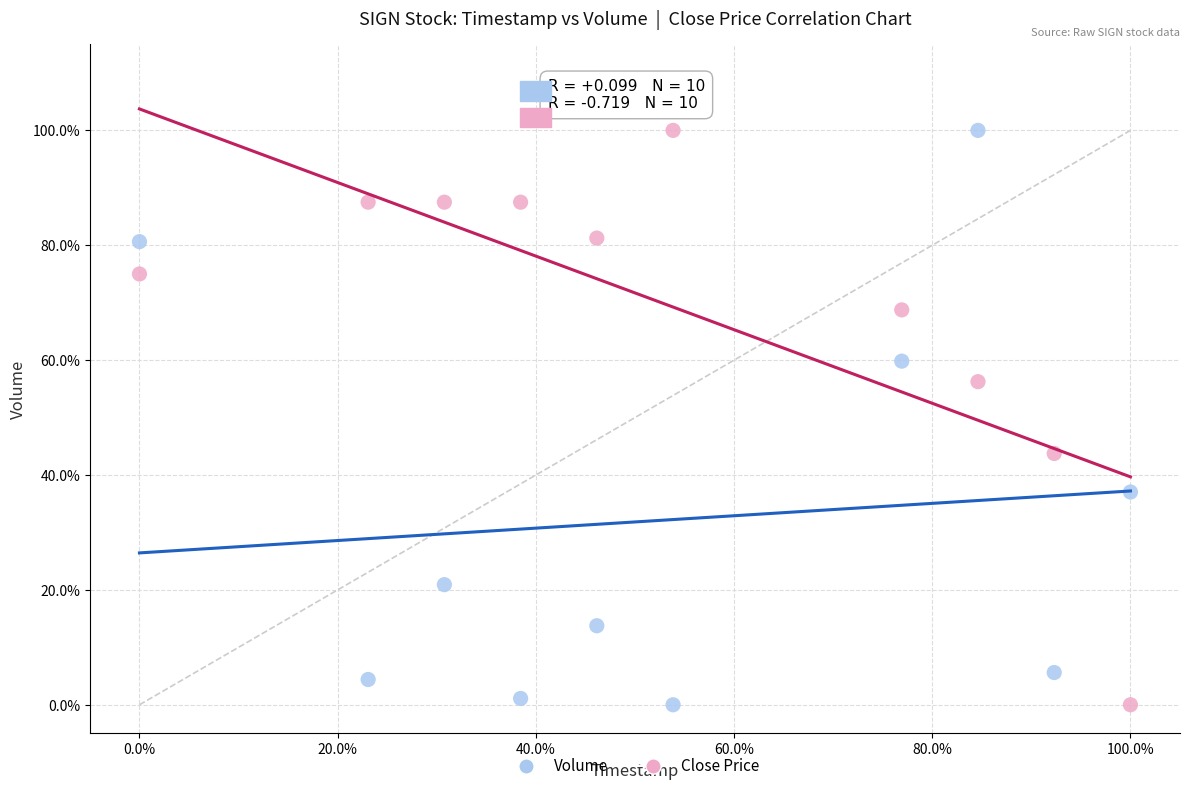

What are all the series names shown in the legend?

Volume, Close Price